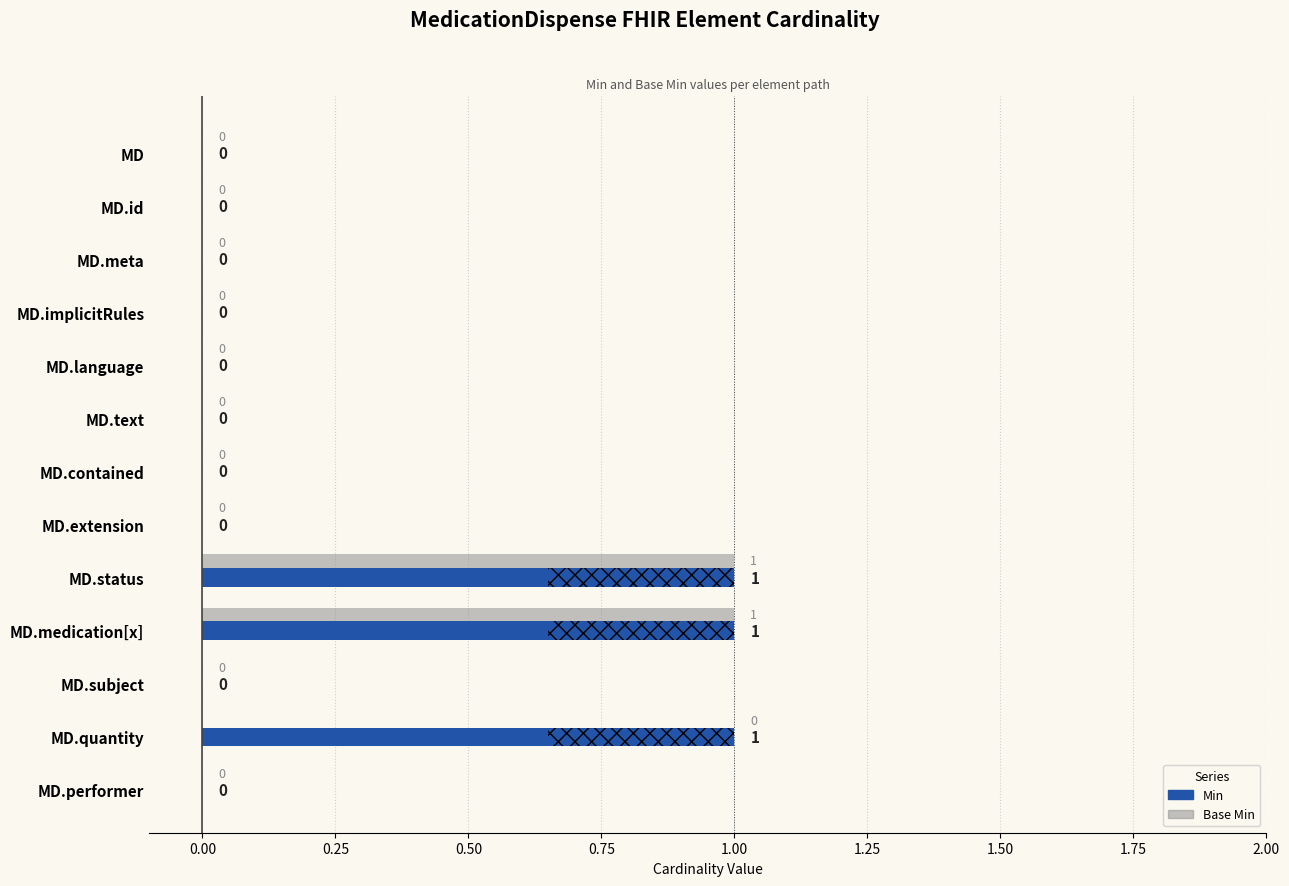

Count the number of categories in the chart.

13